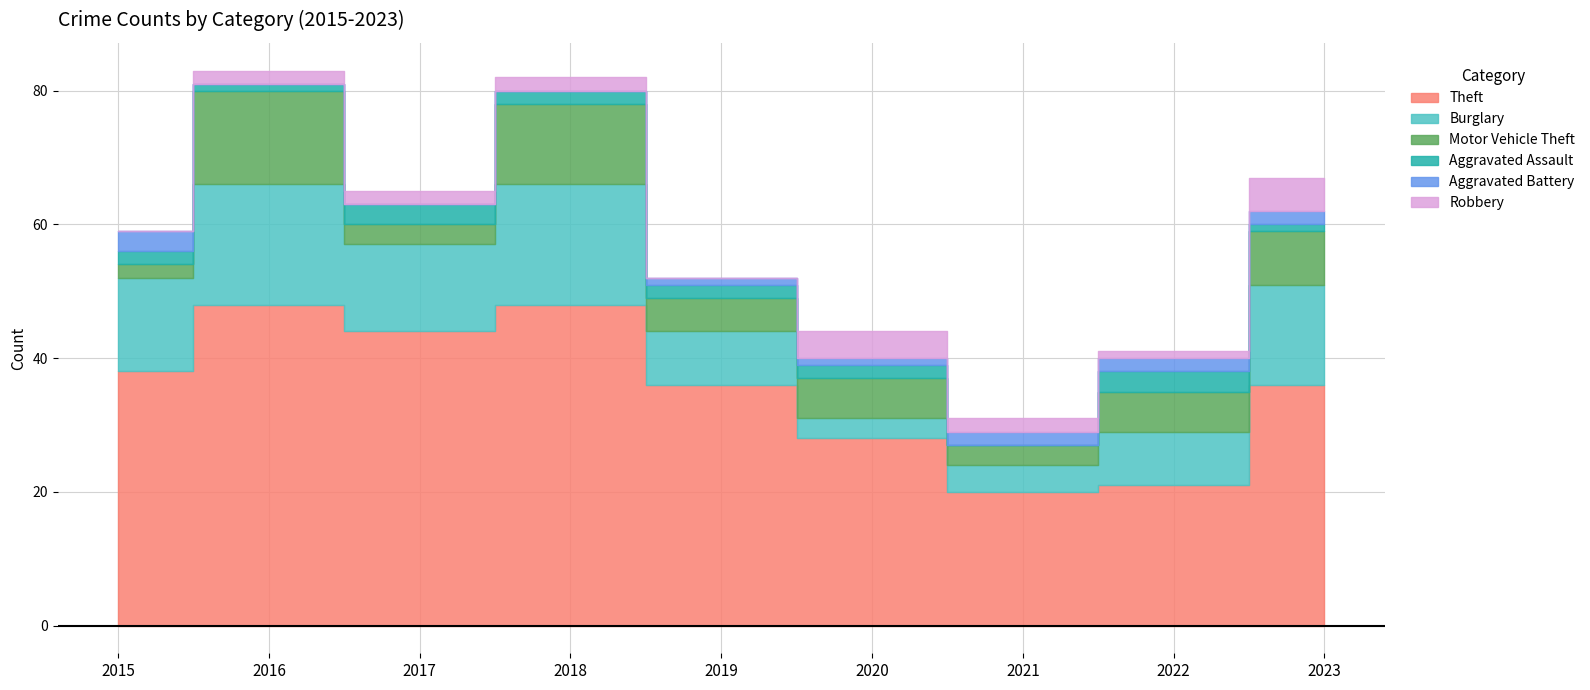

Does the chart display data point markers on the line(s)?

No